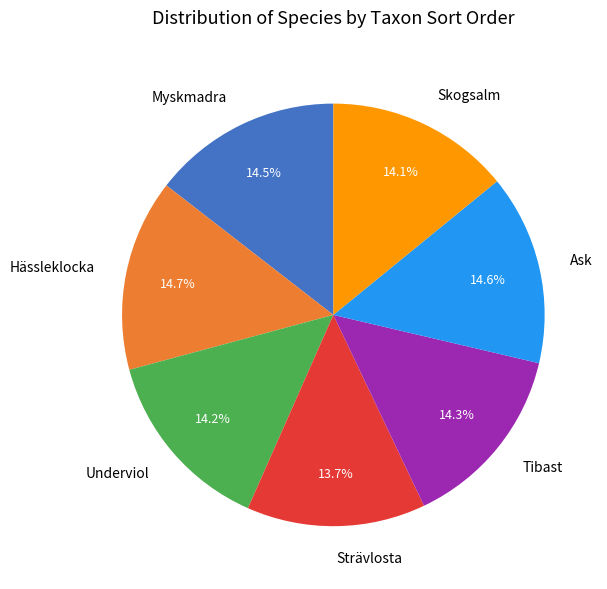

Combined, do Strävlosta and Skogsalm account for over 50%?

No